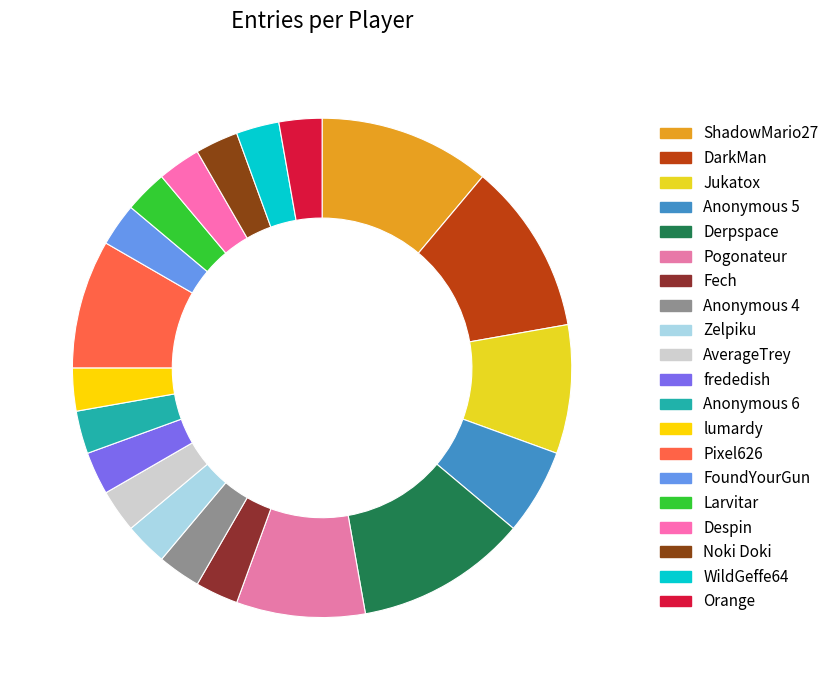

Count the number of slices in the pie.

20